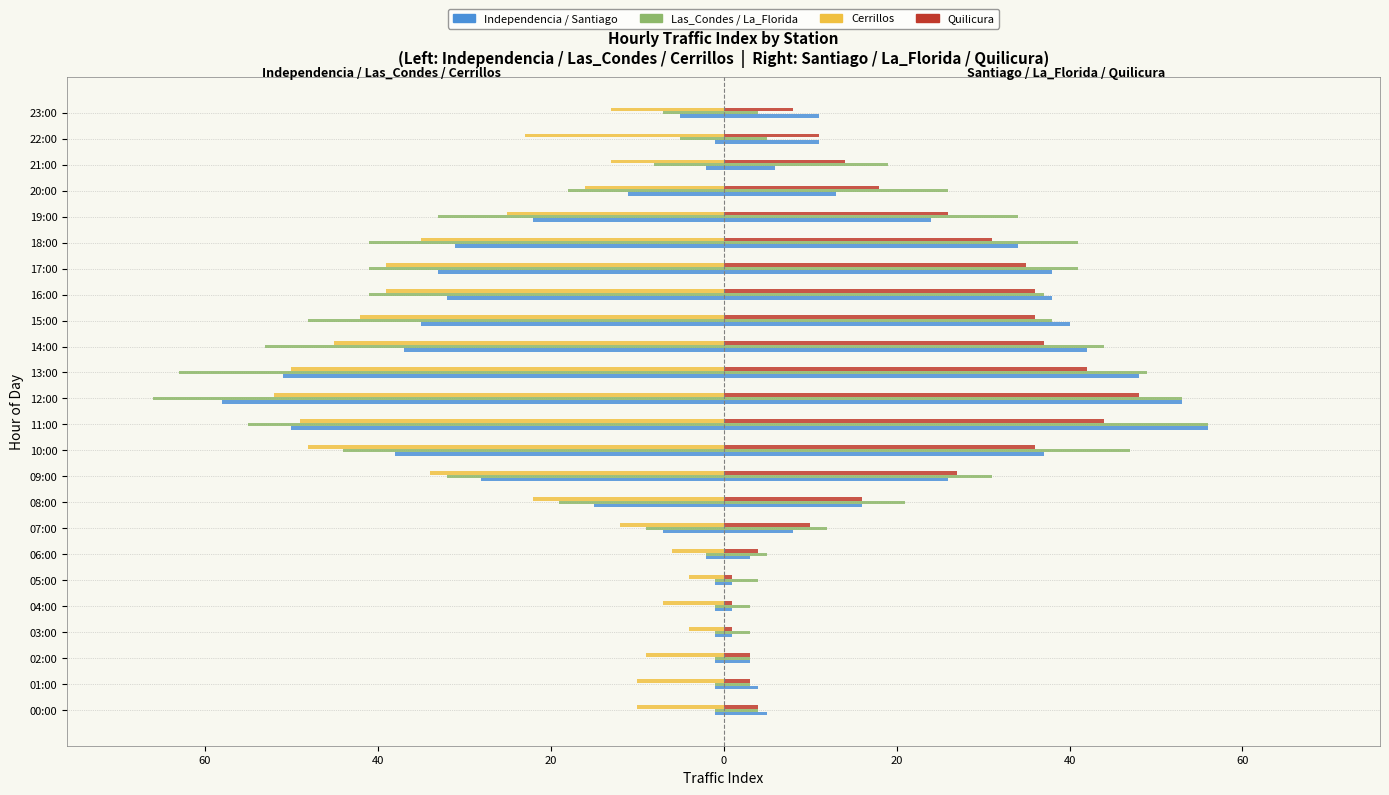

The Las_Condes series shows 0 at 05:00. True or false?

False